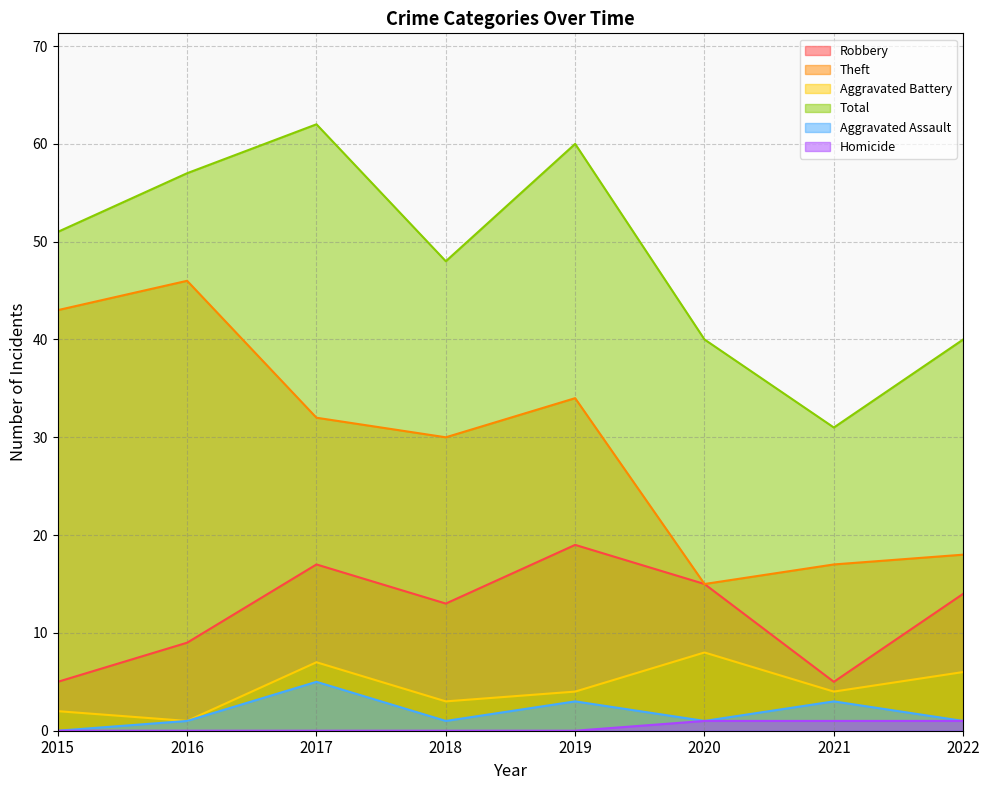

Is the value of Aggravated Assault at 2022 greater than the value of Robbery at 2021?

No